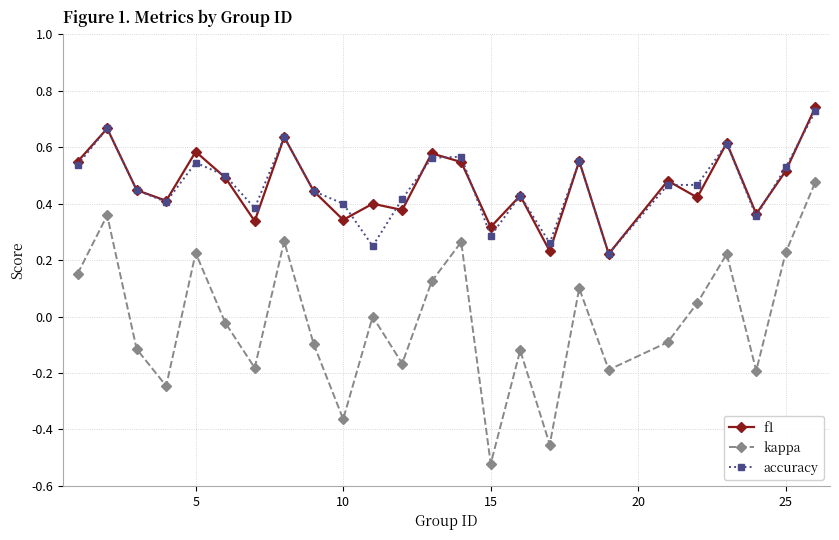

Which series has the largest range (max minus min)?

kappa